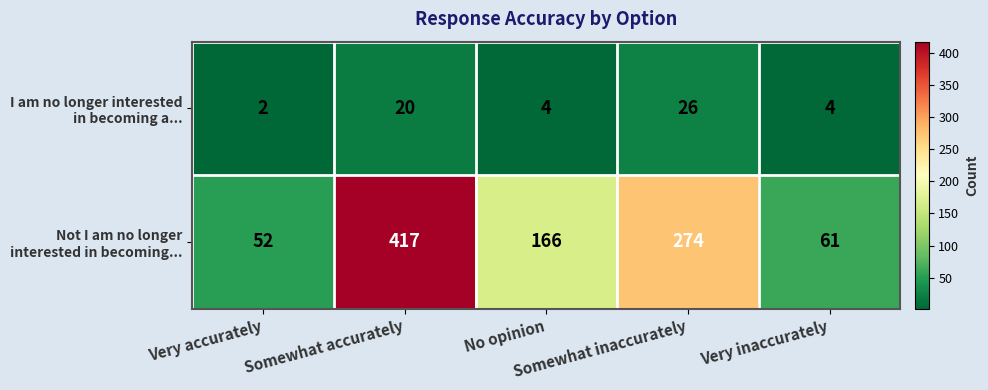

What is the maximum value shown in the chart?

417